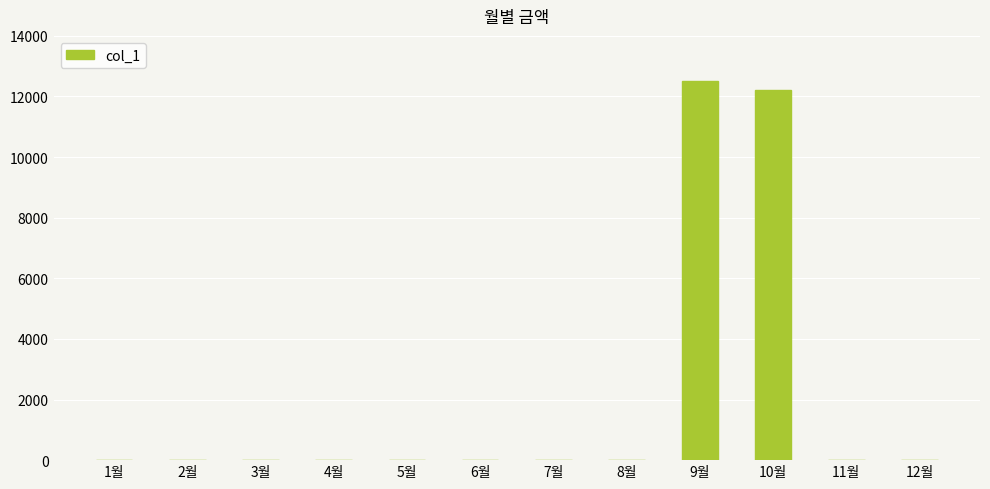

Is it true that the value at 11월 is -5169?

False